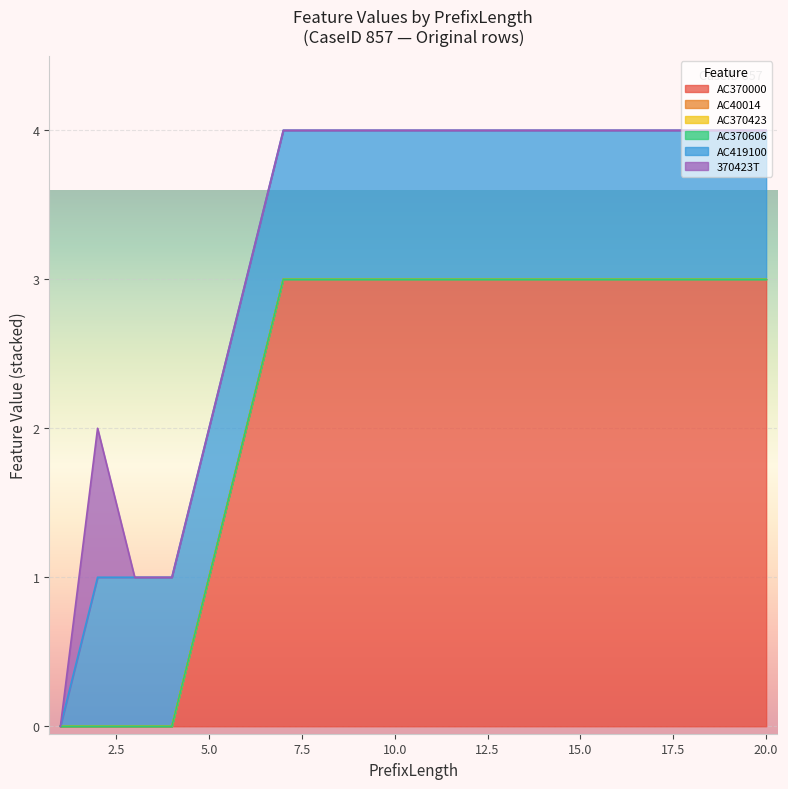

Does the chart display data point markers on the line(s)?

No